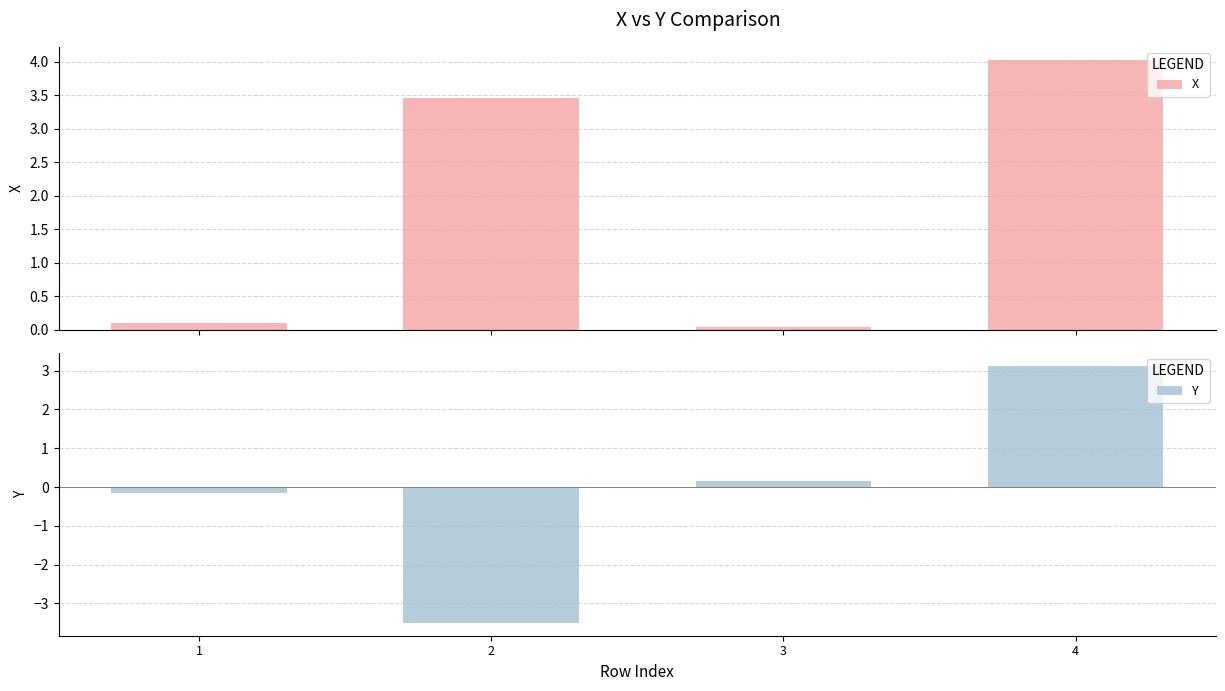

How many groups of bars are there?

4